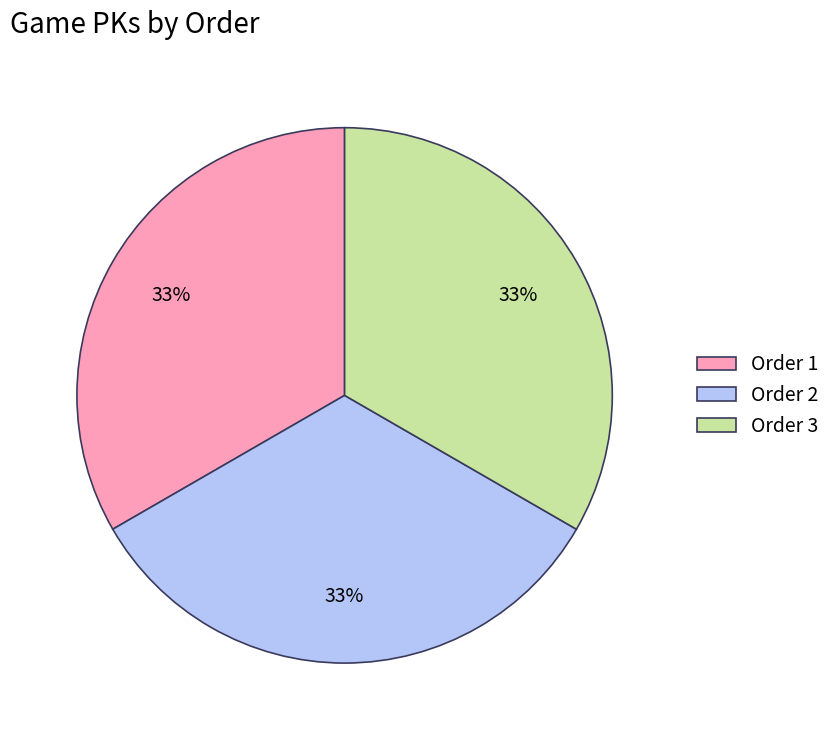

Is there any slice that represents more than half of the pie?

No